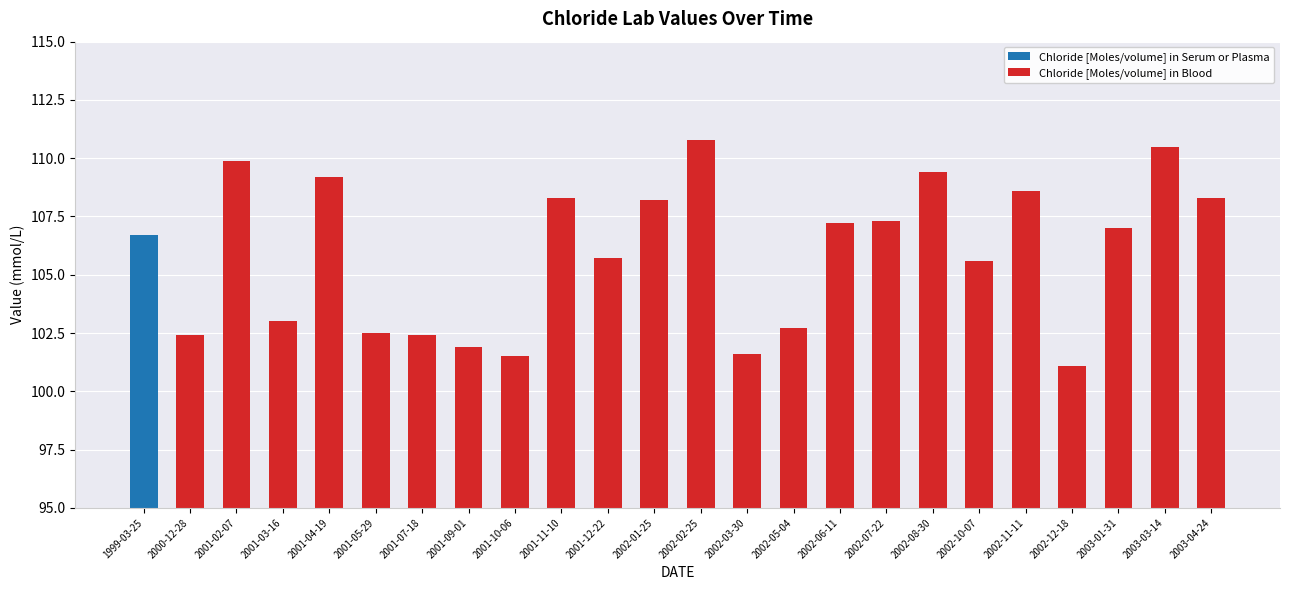

What is the difference between the Chloride [Moles/volume] in Blood values at 2002-08-30 and 2002-03-30?

7.8